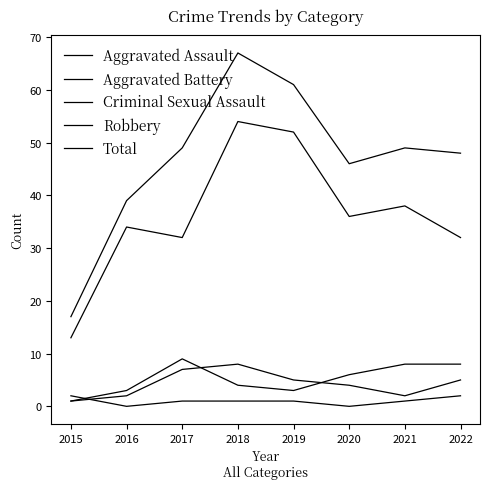

Is this an area chart (filled region under the line)?

No